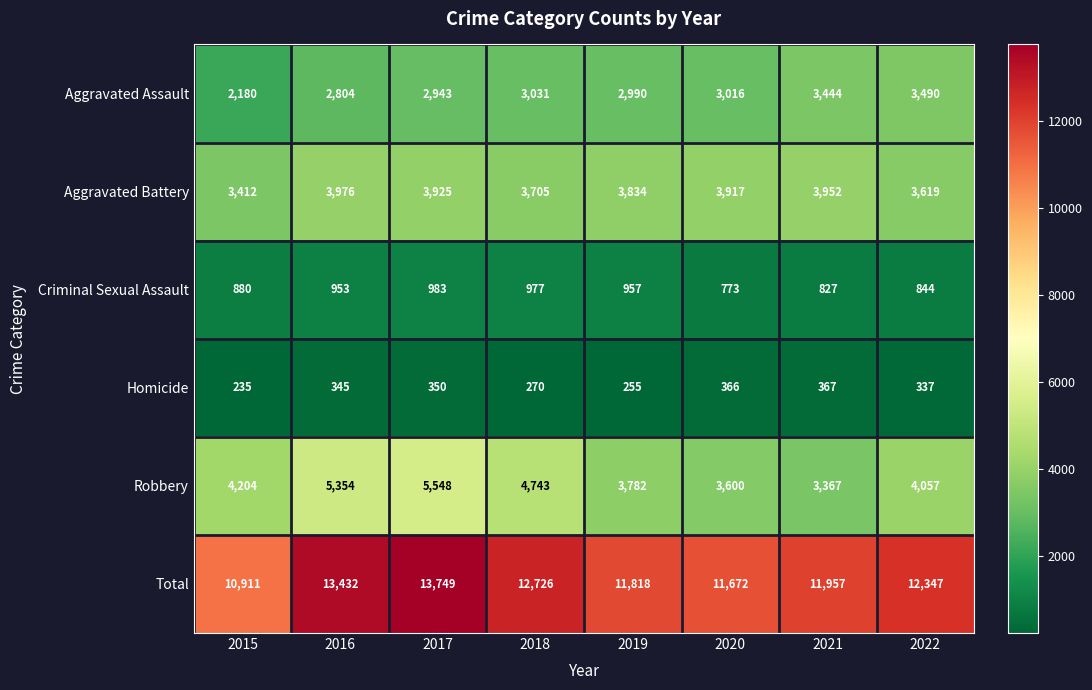

Is it true that Aggravated Assault equals 2271 at 2021?

False